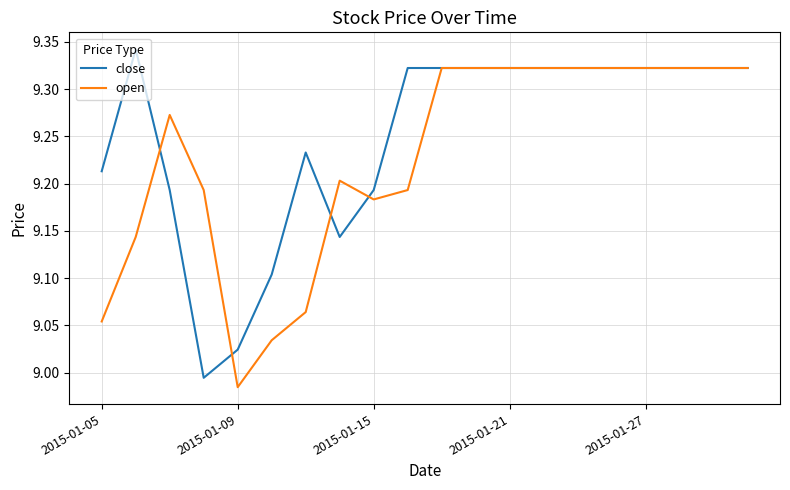

Which series has the widest spread of values?

close